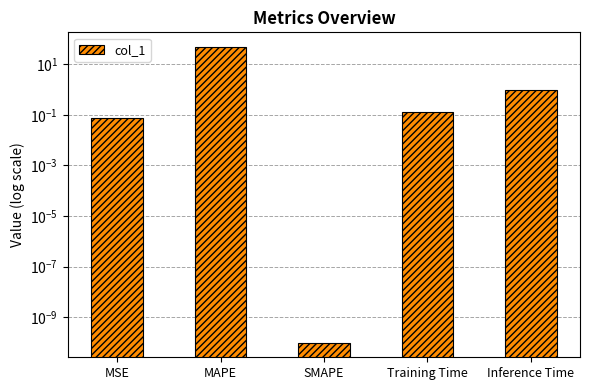

Reading left to right, transcribe all the data shown in this chart.

0.1	47.5	0.0	0.1	0.9